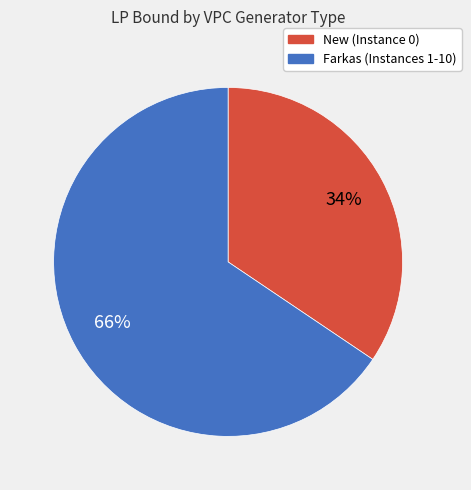

How many segments does this pie chart have?

2